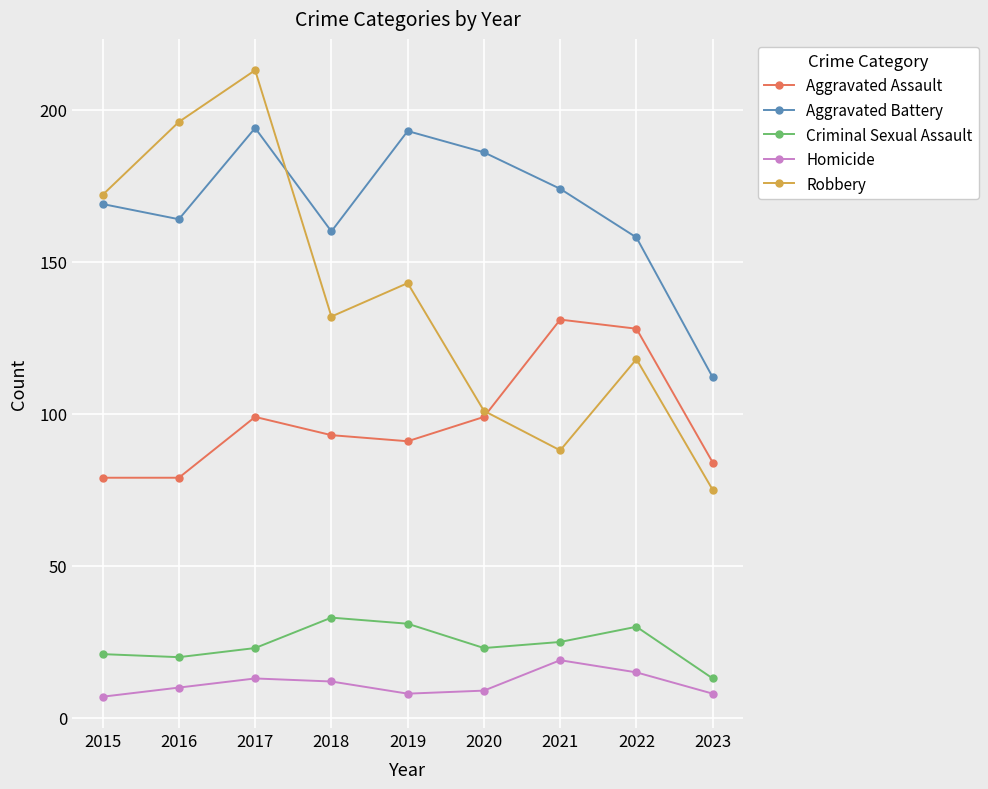

The Aggravated Battery series shows 112 at 2023. True or false?

True